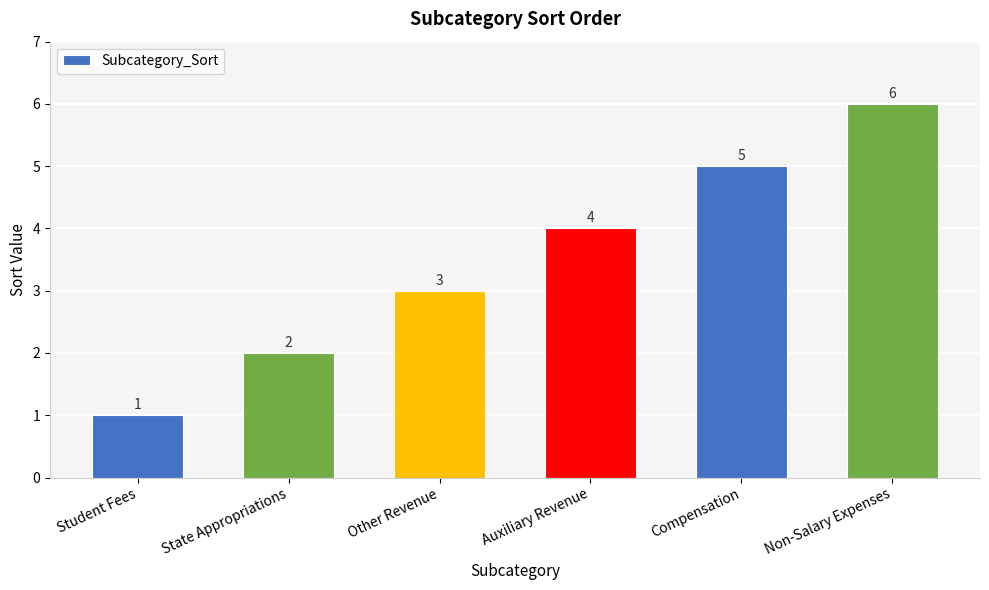

List the labels in order of value, smallest first.

Student Fees, State Appropriations, Other Revenue, Auxiliary Revenue, Compensation, Non-Salary Expenses